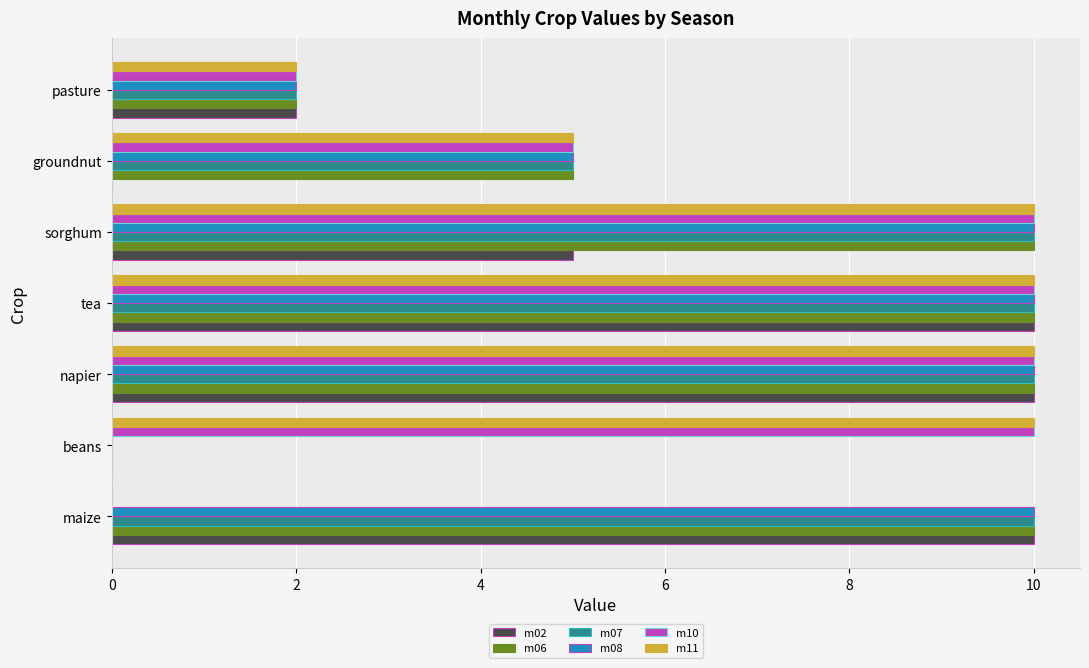

What is the total value across all series at groundnut?

25